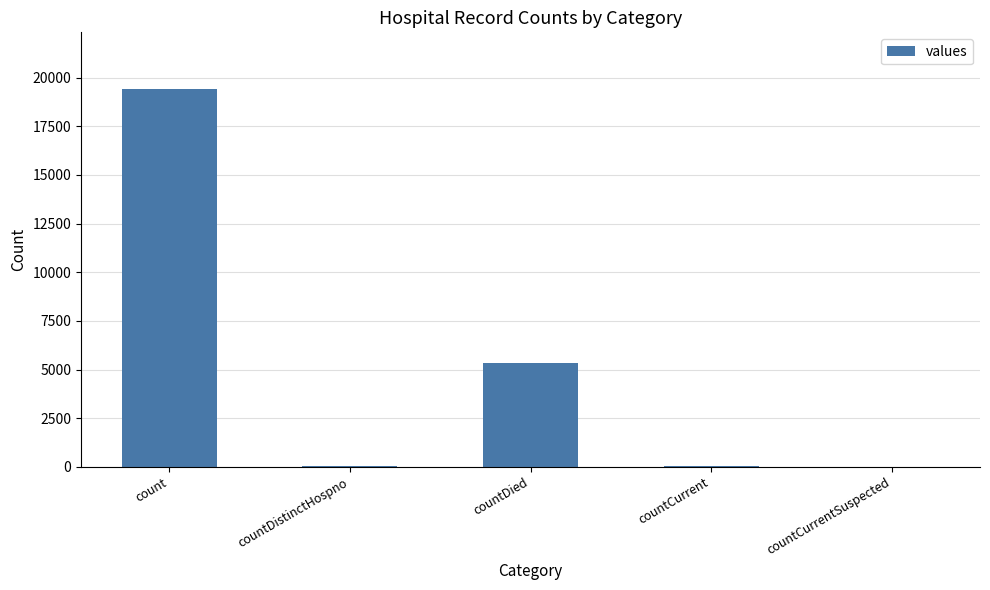

What value does the data have at countCurrent, to the nearest 50?

50